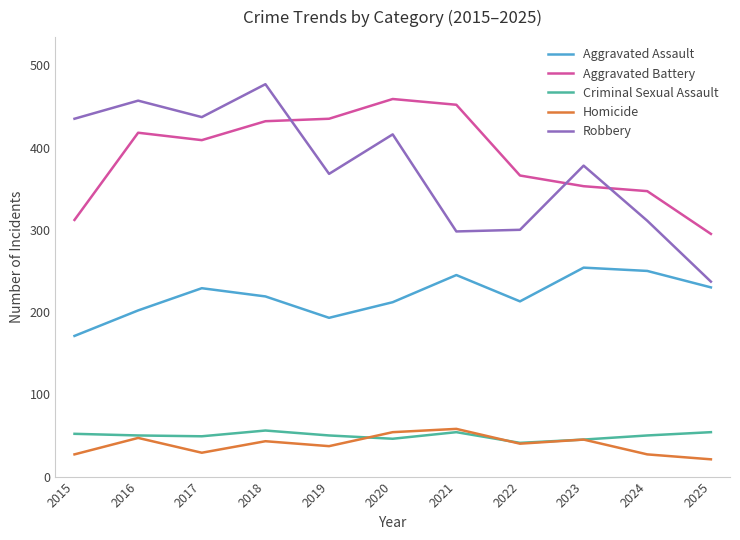

True or false: Homicide has a value of 47 at 2016.

True